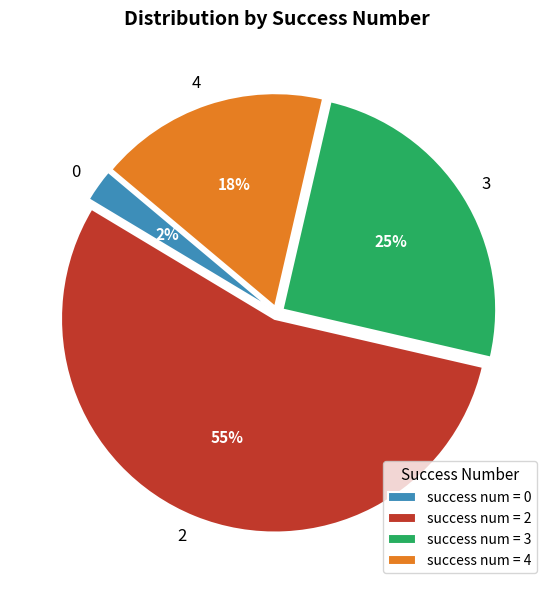

Rank the categories by value from lowest to highest.

0, 4, 3, 2